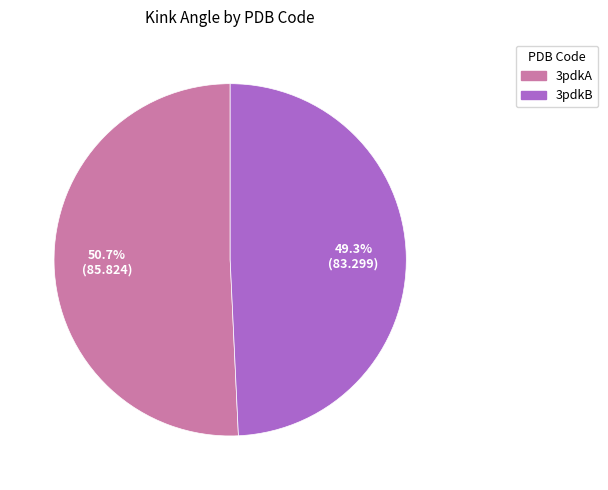

Between 3pdkA and 3pdkB, which is larger?

3pdkA